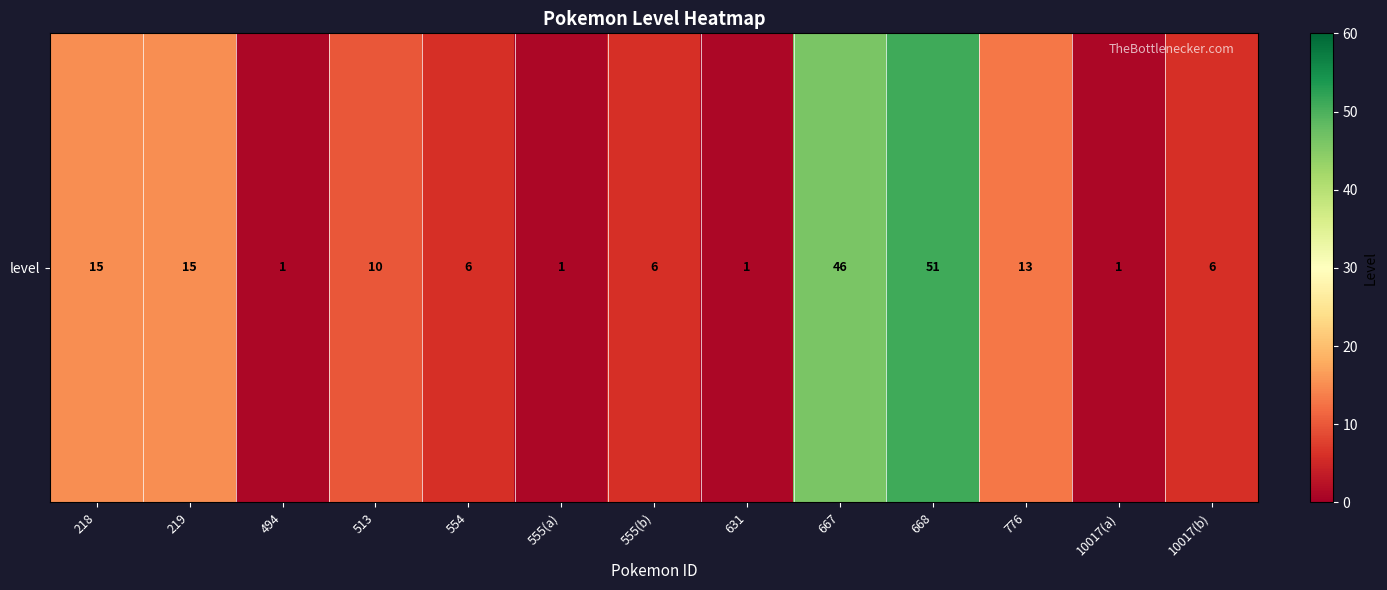

List the labels in order of value, largest first.

668, 667, 218, 219, 776, 513, 554, 555(b), 10017(b), 494, 555(a), 631, 10017(a)